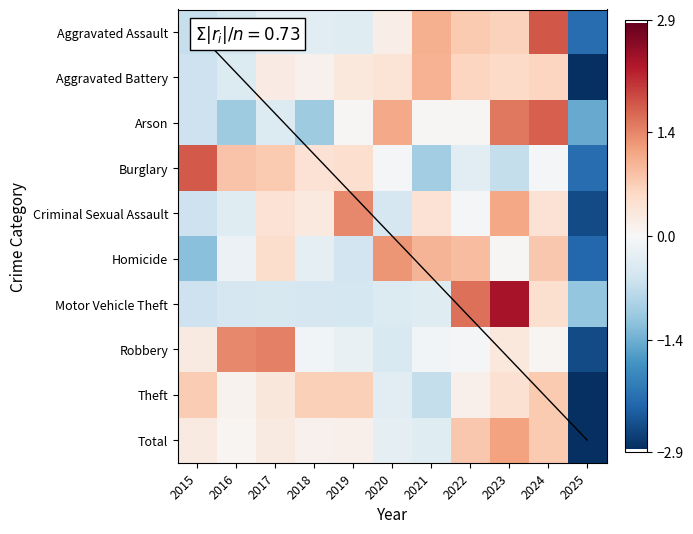

Which label corresponds to the smallest value in the chart?

2025